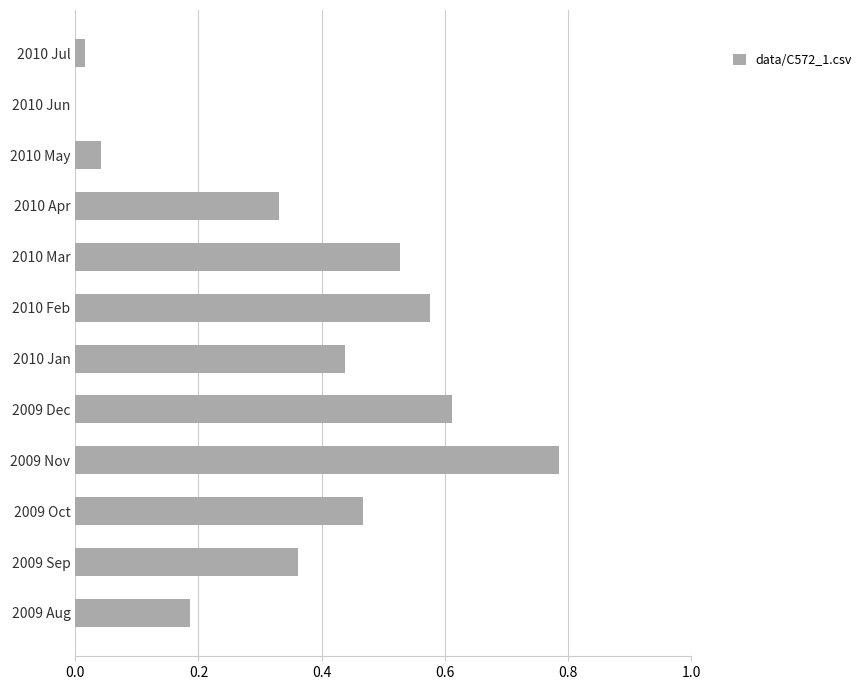

Which label corresponds to the largest value in the chart?

2009 Nov